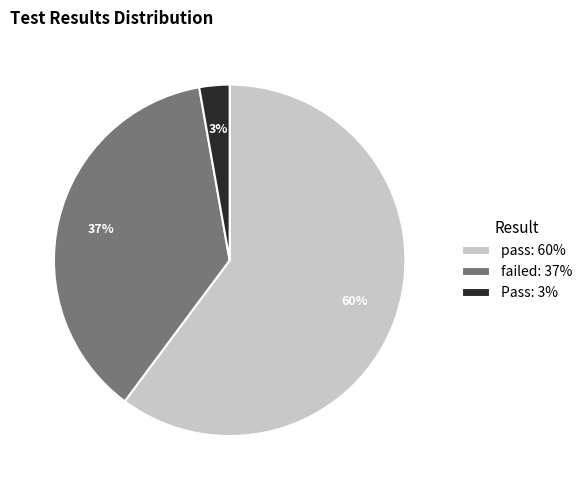

To the nearest percent, what is the combined percentage of pass and failed?

97%